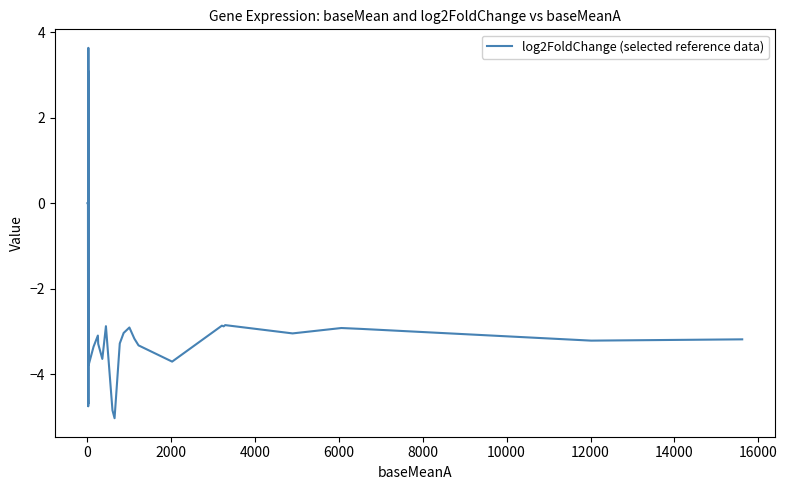

Is it true that the value at 2000 is 4.1?

False